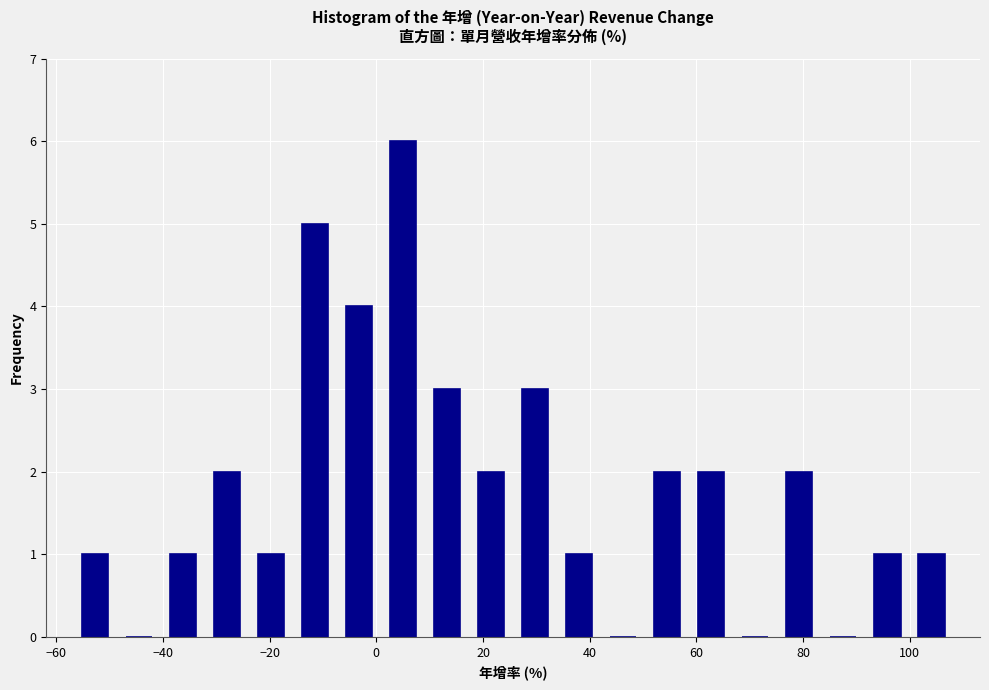

Over which range of the x-axis is the bar tallest?

0 to 10